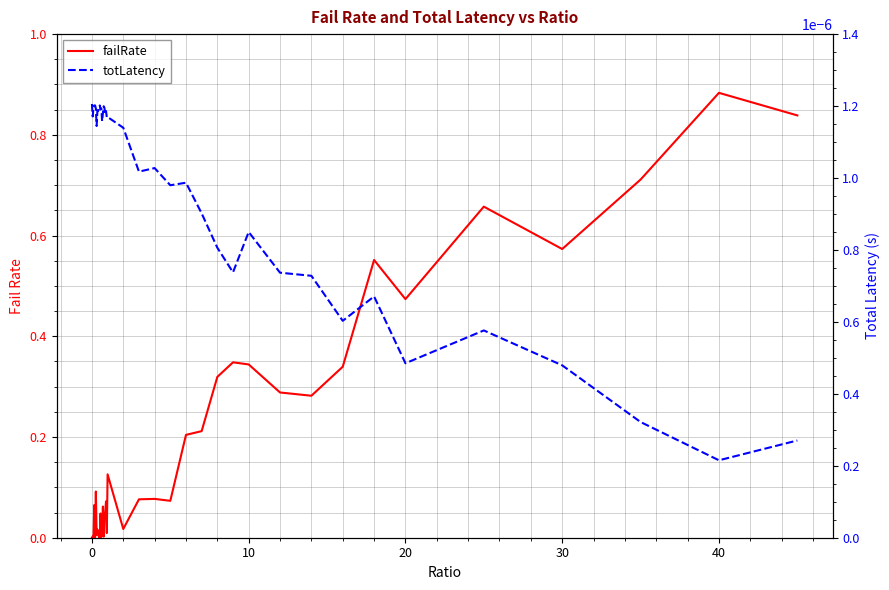

What is the sum of all failRate values?

7.9